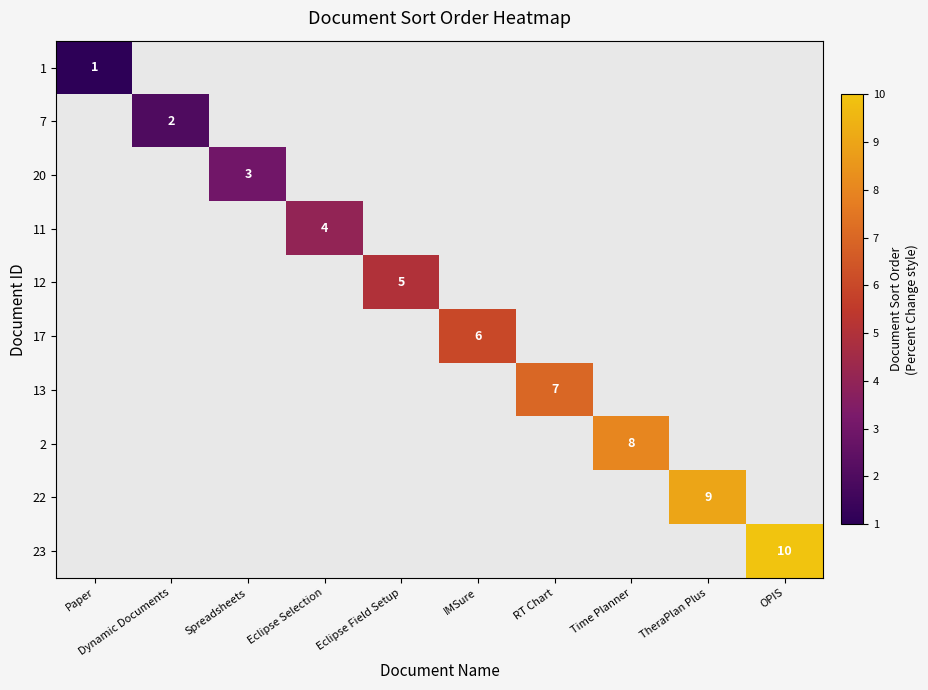

Is it true that 17 equals 6 at IMSure?

True